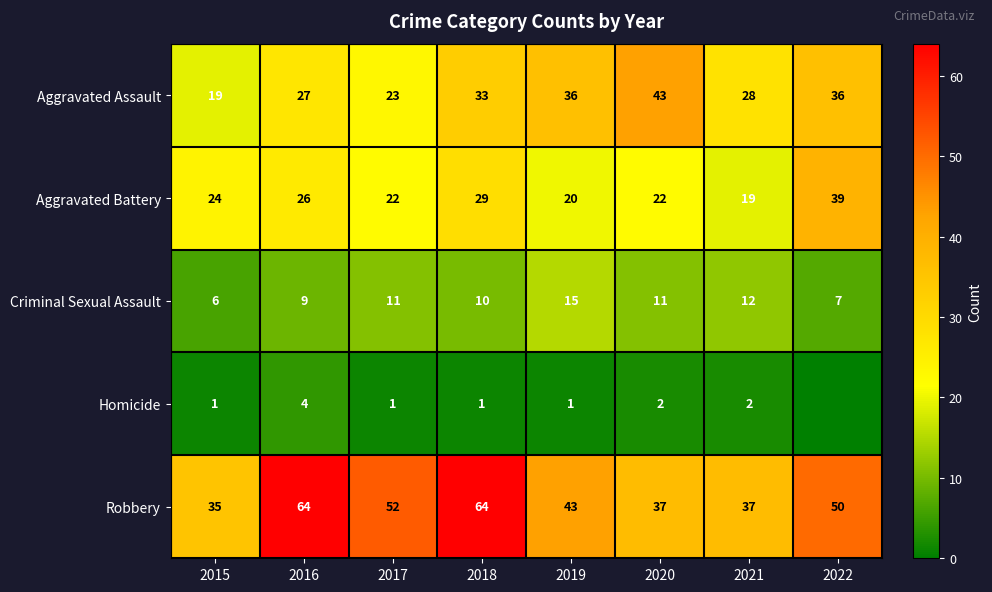

Is it true that Robbery equals 37 at 2020?

True